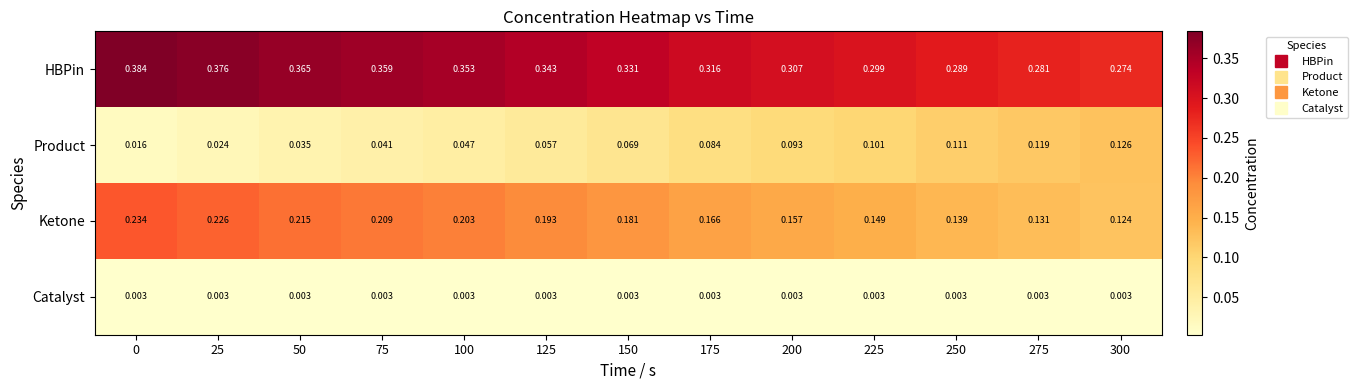

Rank the series by their maximum value, from highest to lowest.

HBPin, Ketone, Product, Catalyst